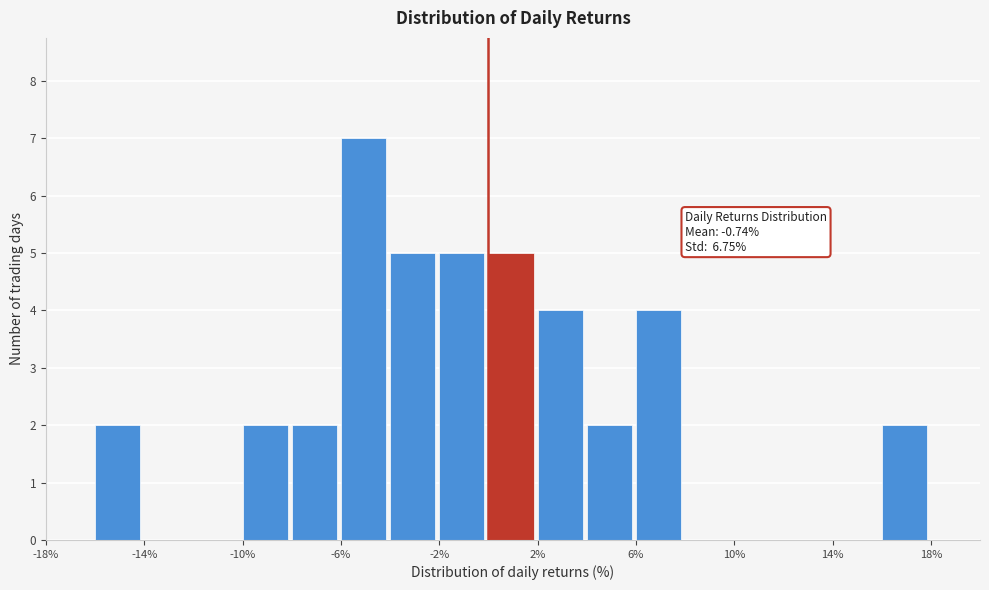

Which range on the x-axis has the tallest bar?

-6 to -4